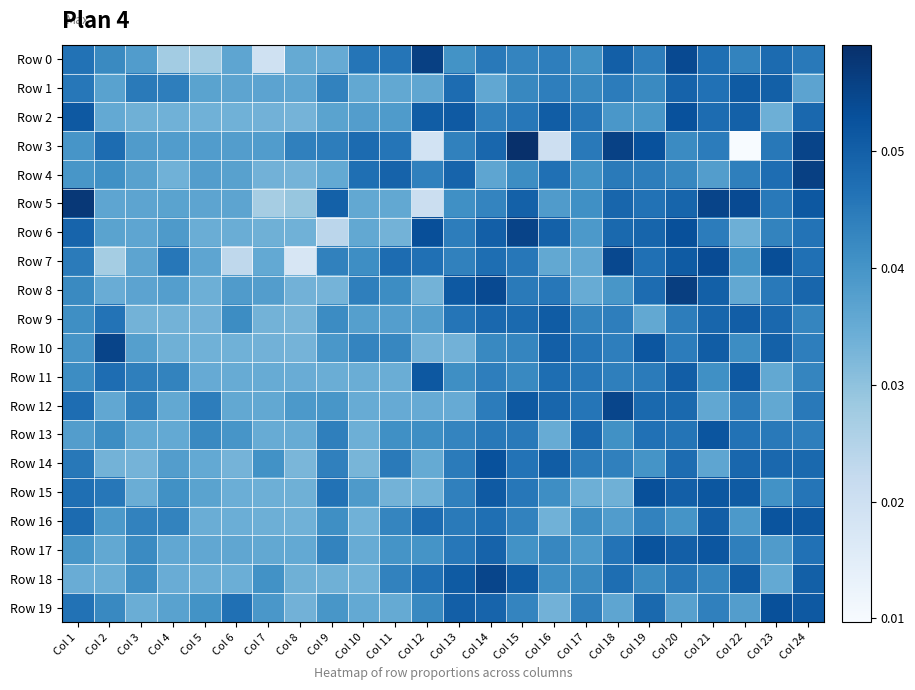

What is the total value across all series at Col 4?

0.7